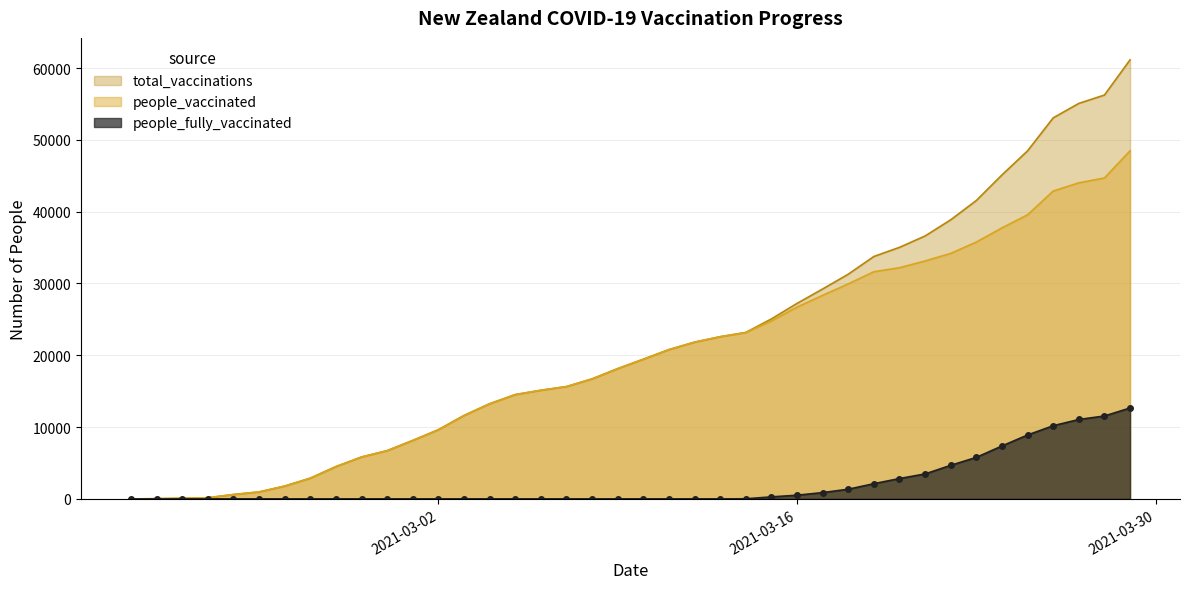

Which category has the lowest value in the people_fully_vaccinated series?

2021-02-18